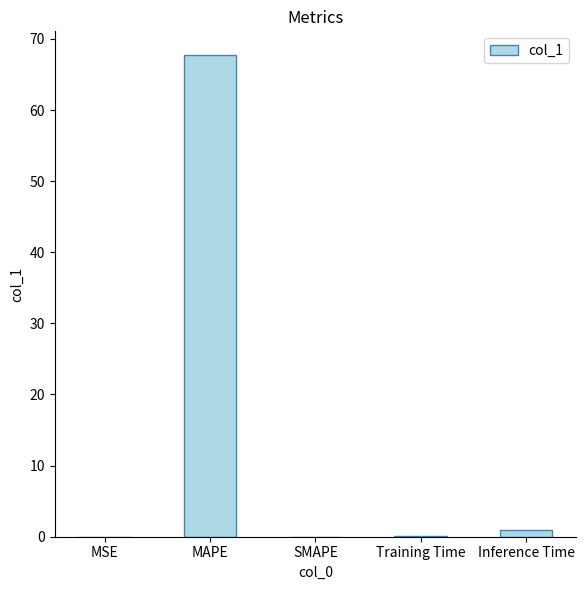

What is the change in value from MAPE to SMAPE?

-67.7